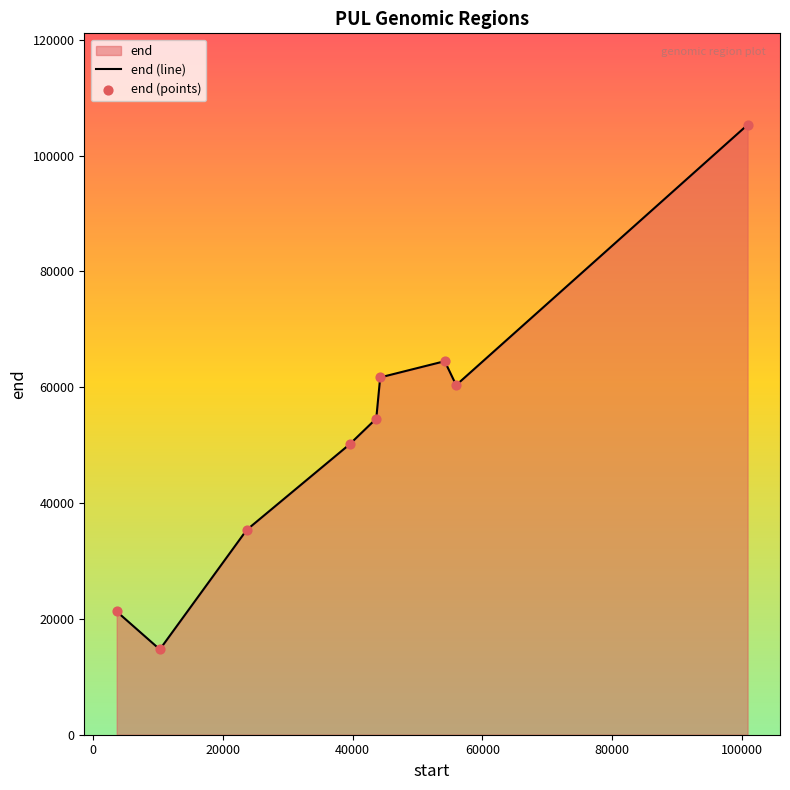

What is the change in value from 55947 to 39512?

-10221